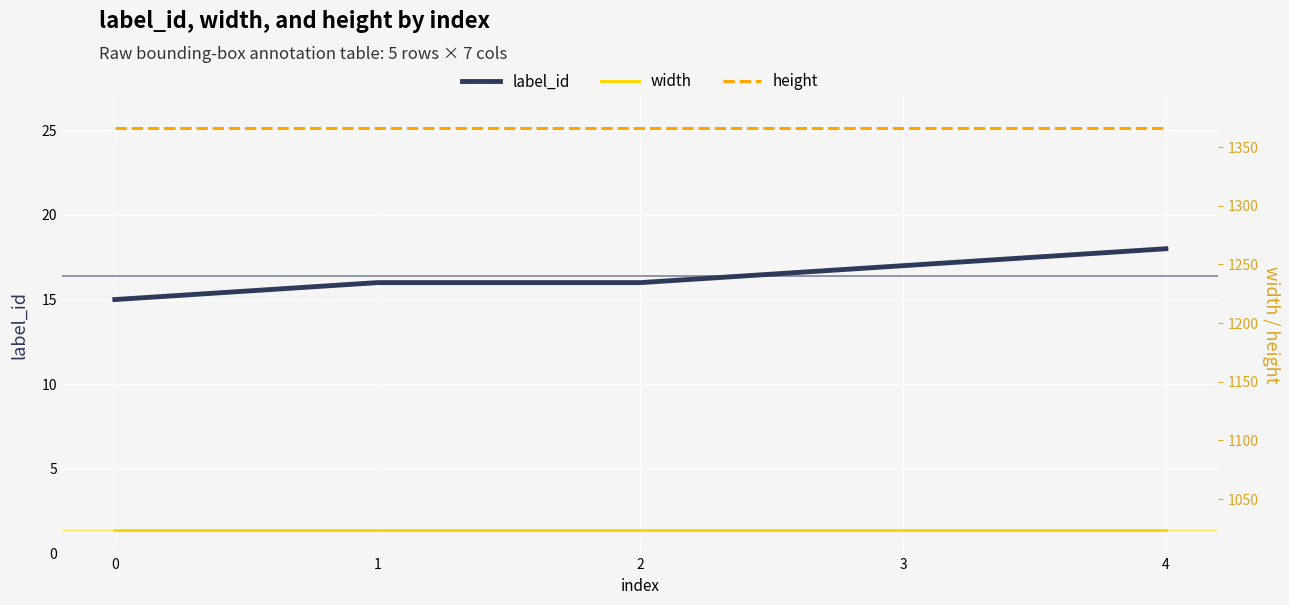

At how many categories does at least one series exceed 113?

5